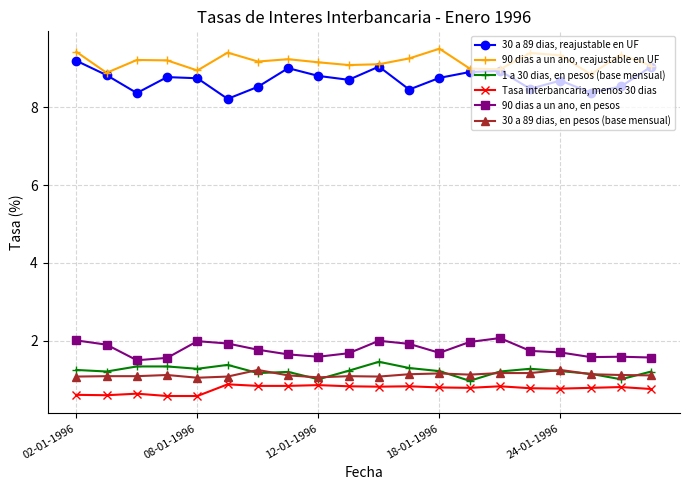

True or false: 30 a 89 dias, reajustable en UF and 90 dias a un ano, en pesos cross at least once.

False